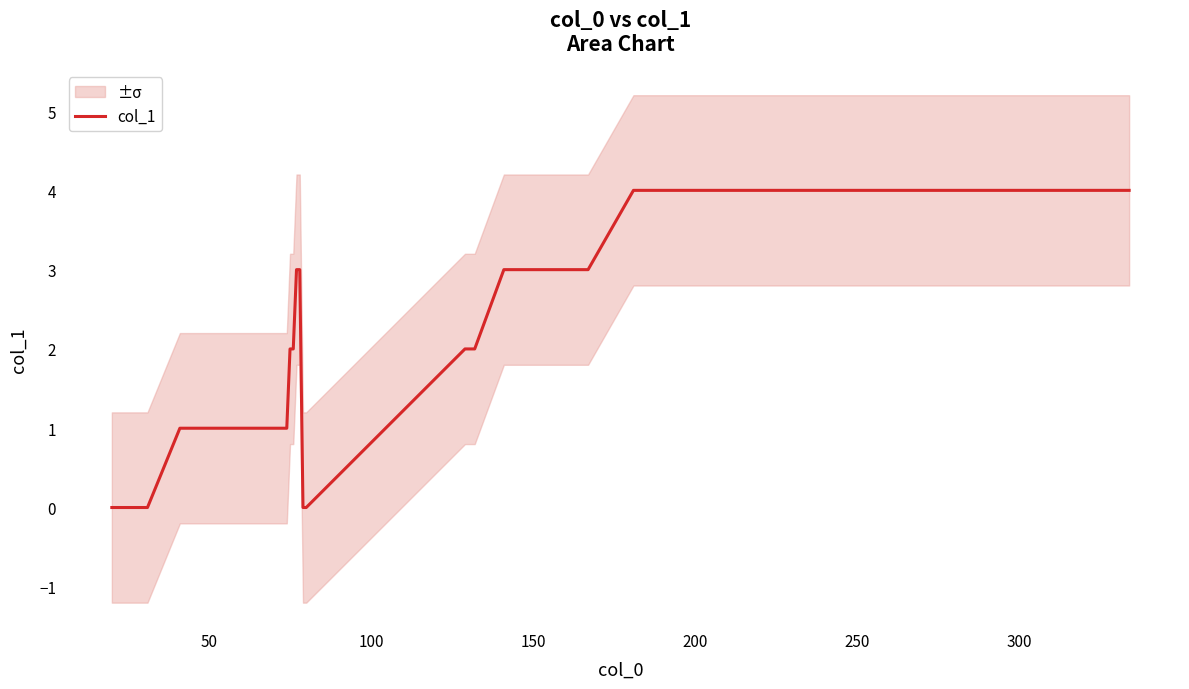

True or false: the data shows 2 at 15.

False